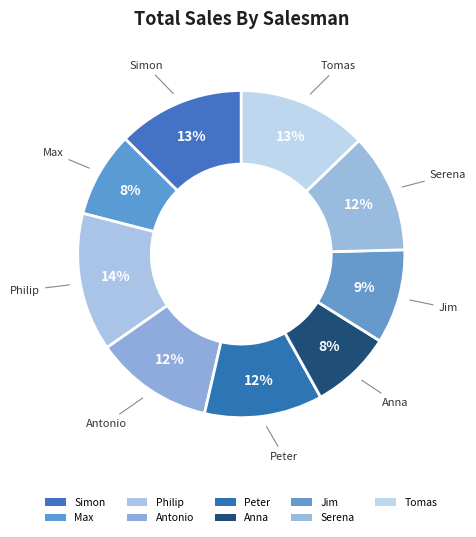

How many segments does this pie chart have?

9